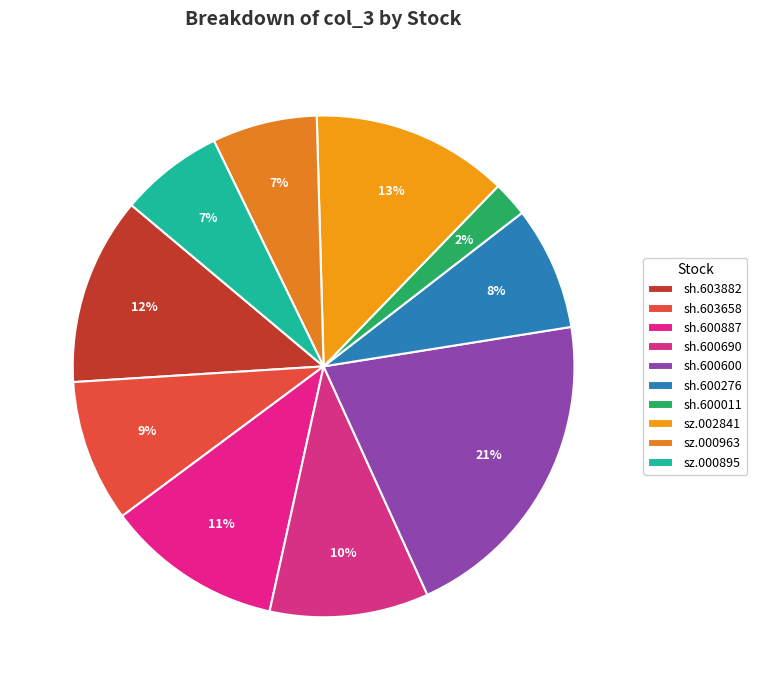

How many slices are in this pie chart?

10